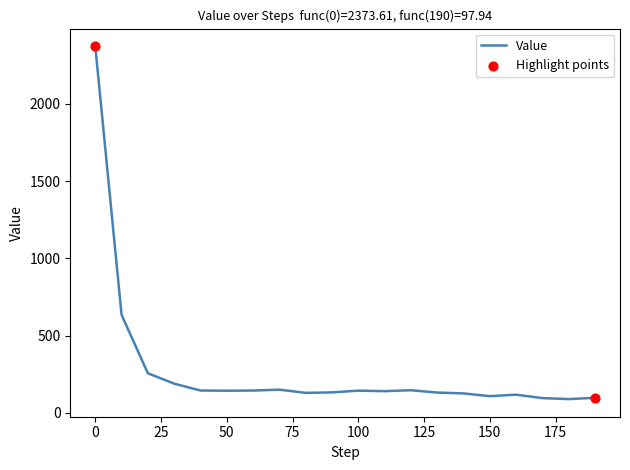

What is the smallest value displayed?

89.7